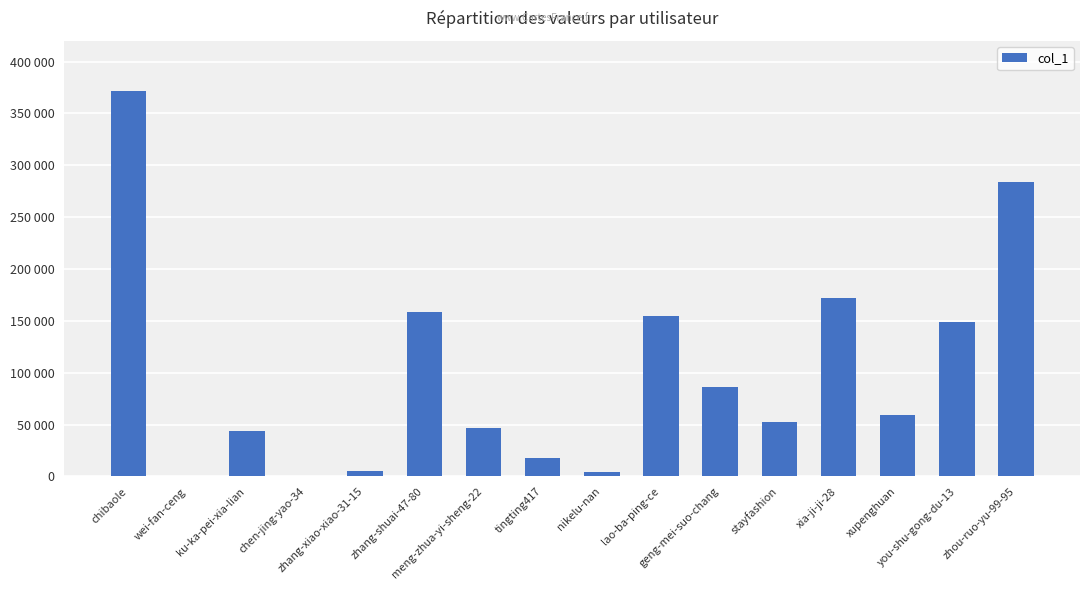

The value at zhou-ruo-yu-99-95 is 506864. True or false?

False